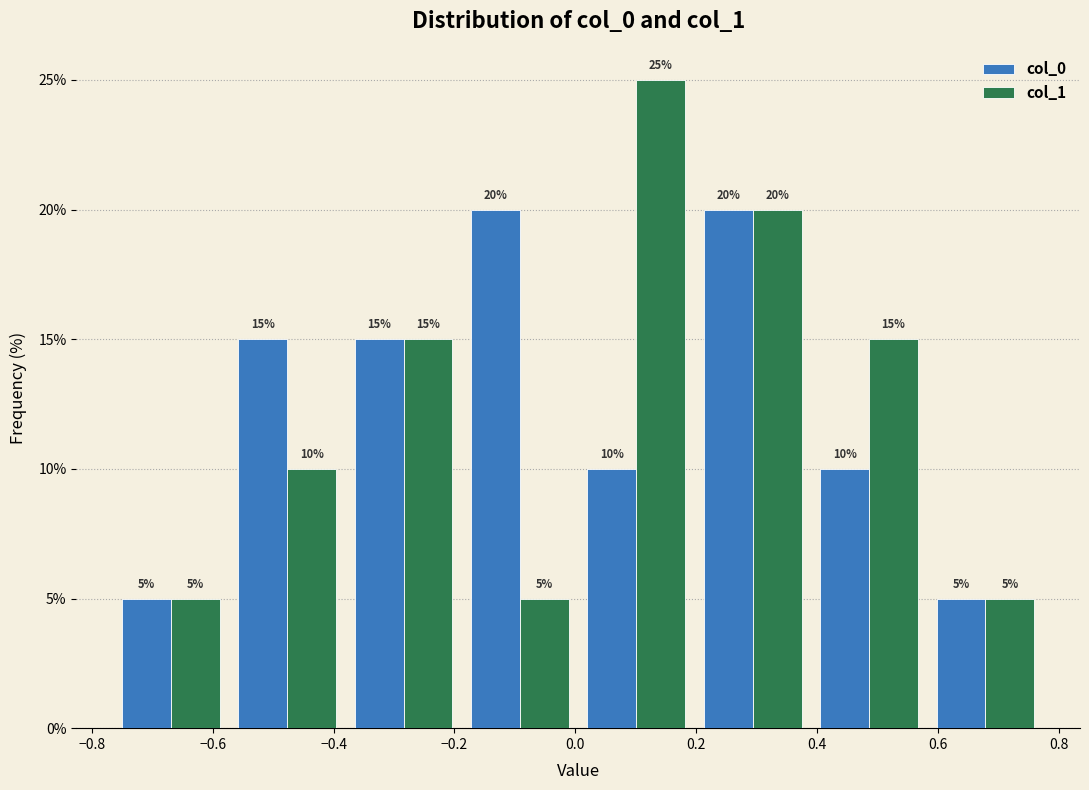

Reading left to right, list every range on the x-axis with the height of the bar of each series over it. The bar edges are not printed on the chart, so give them approximately, as read against the axis.

-0.76 to -0.58: col_0=5	col_1=5
-0.58 to -0.38: col_0=15	col_1=10
-0.38 to -0.18: col_0=15	col_1=15
-0.18 to 0.00: col_0=20	col_1=5
0.00 to 0.20: col_0=10	col_1=25
0.20 to 0.38: col_0=20	col_1=20
0.38 to 0.58: col_0=10	col_1=15
0.58 to 0.78: col_0=5	col_1=5